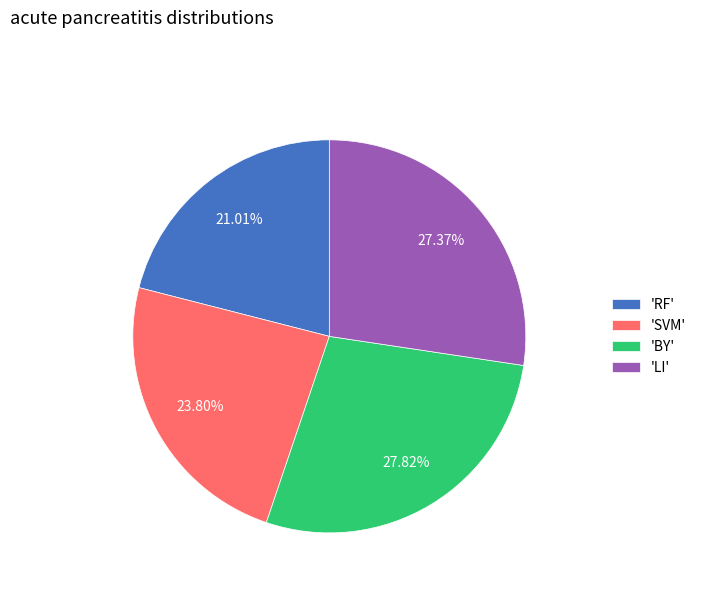

What is the smallest slice in the pie chart?

'RF'